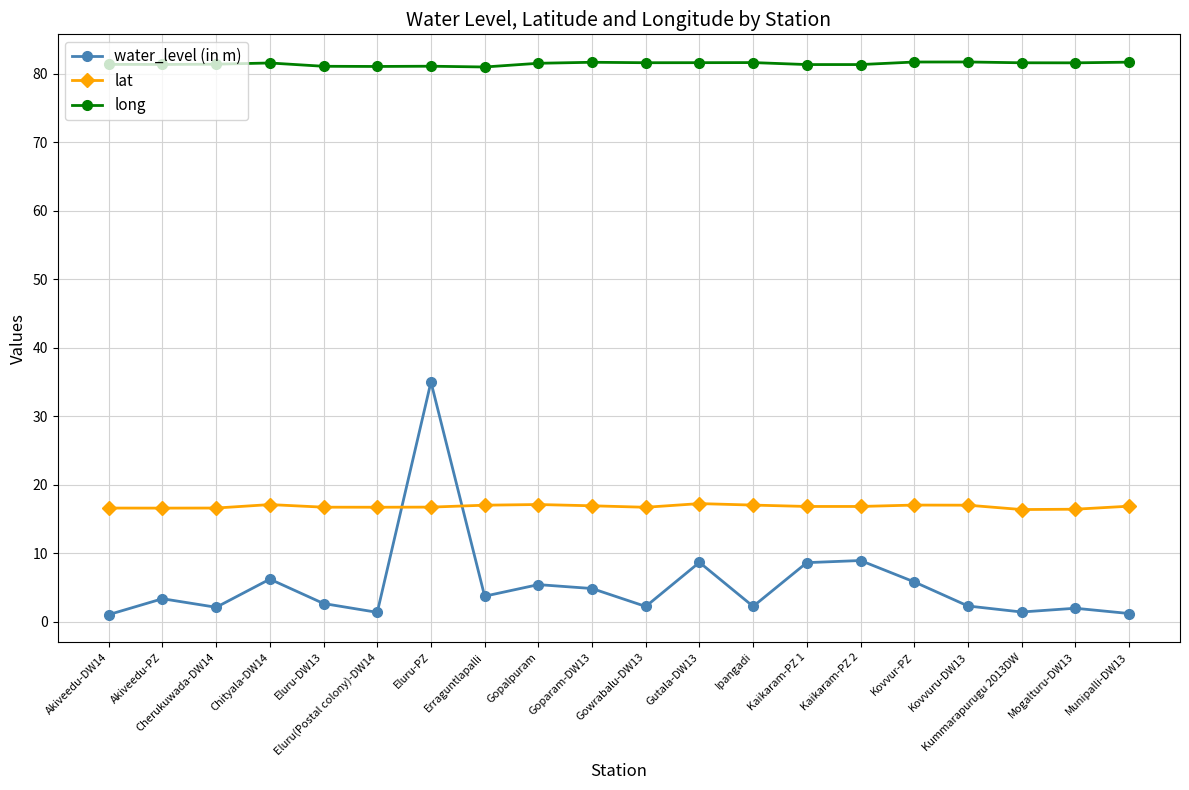

True or false: long and water_level (in m) intersect in this chart.

False